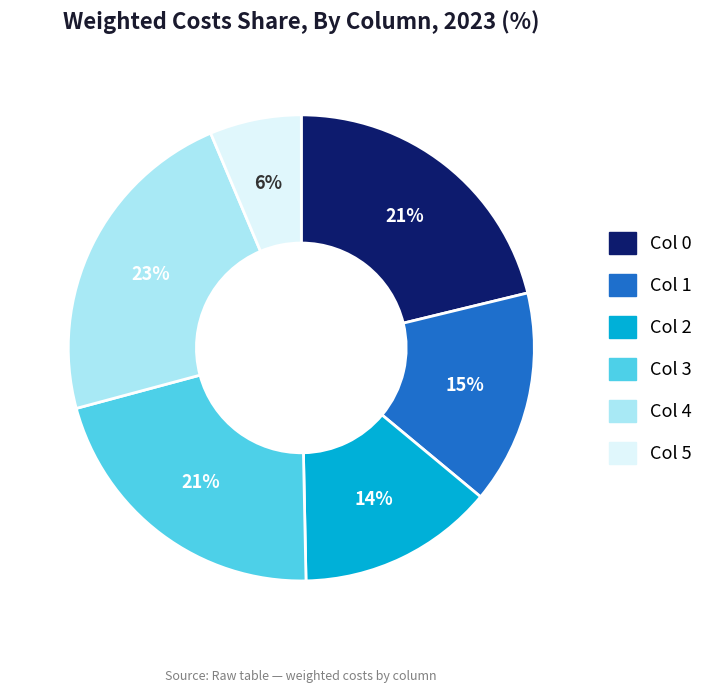

What is the ratio of the value at Col 1 to the value at Col 0?

0.7